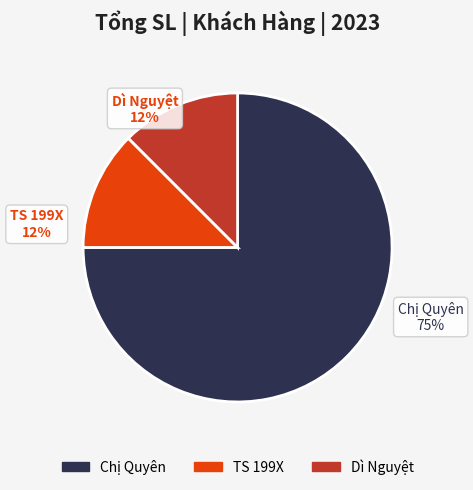

Does Chị Quyên account for over 50% of the chart?

Yes